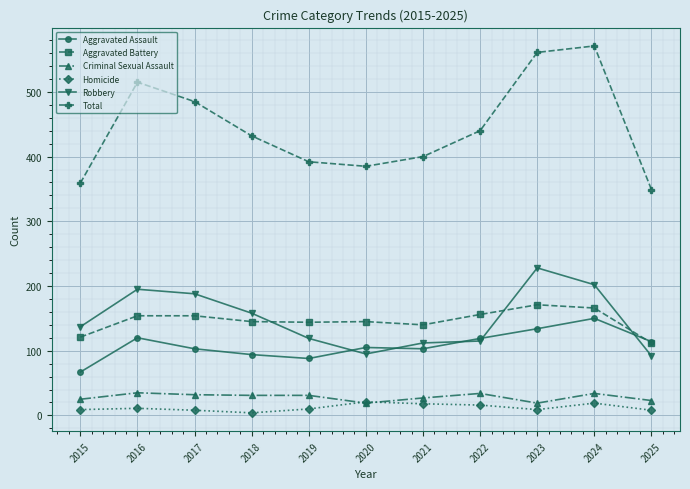

The Aggravated Battery series shows 112 at 2025. True or false?

True